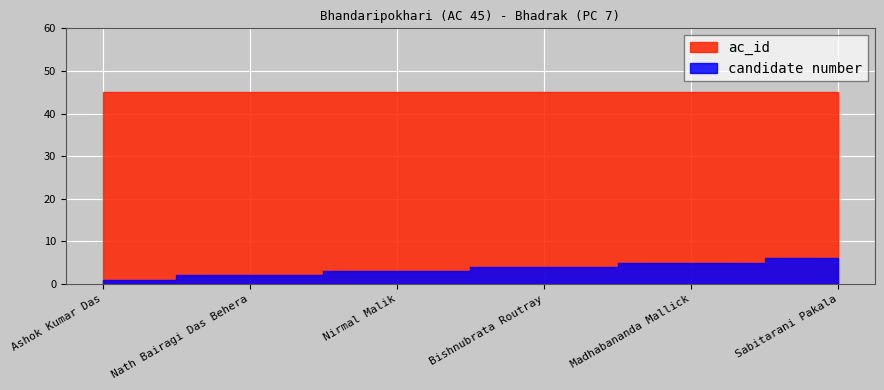

How many lines are shown in the chart?

2